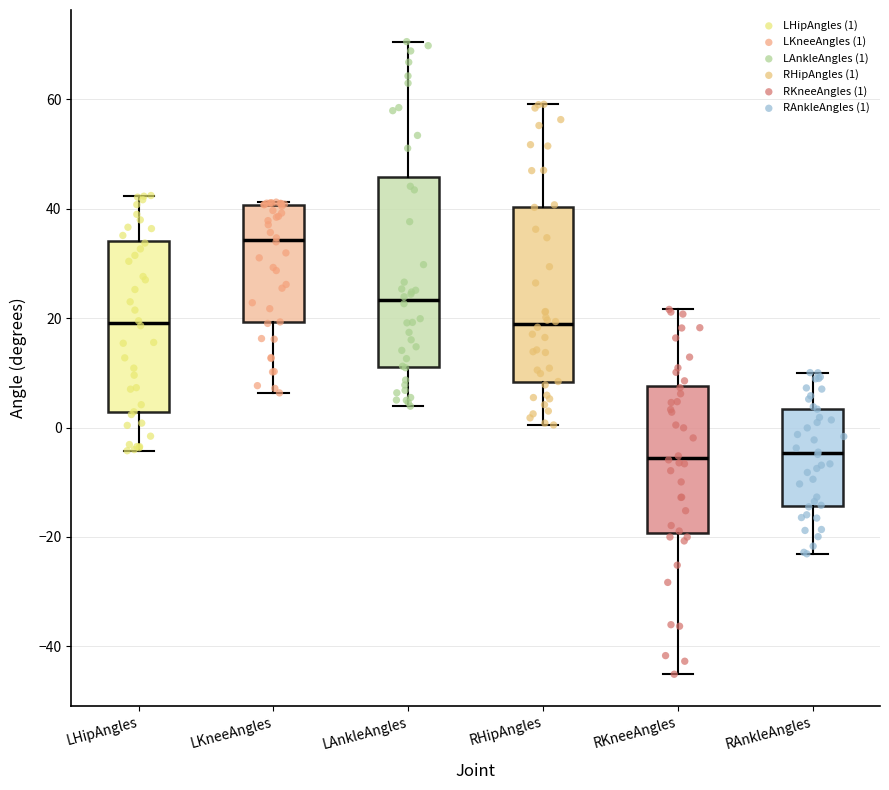

Which box is the tallest, from its lower edge to its upper edge?

LAnkleAngles